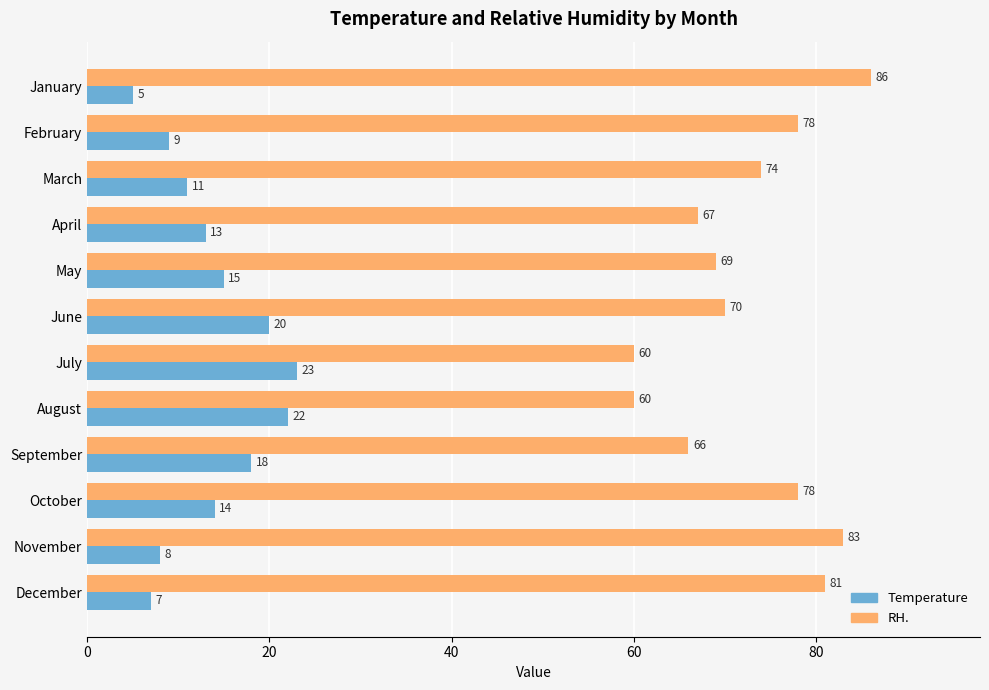

Which series has the largest total across all categories?

RH.